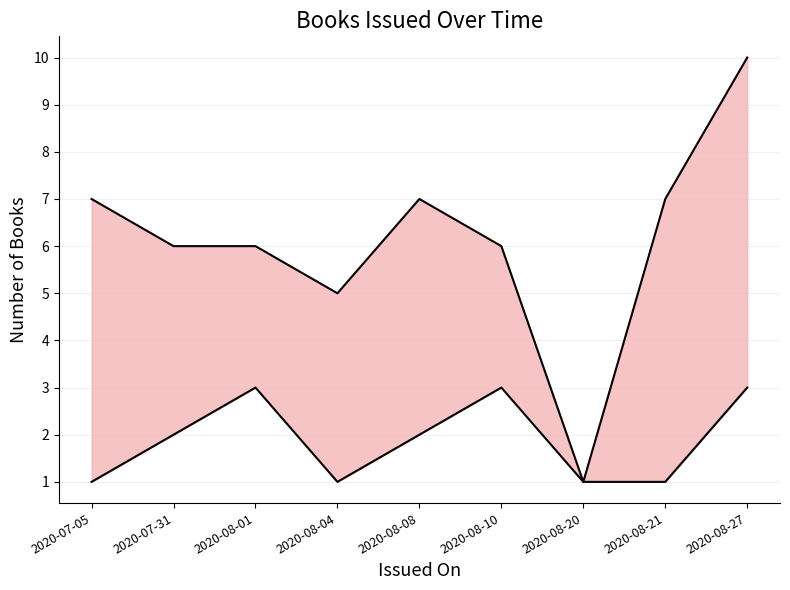

What is the difference between the second highest and minimum values in the upper series?

6